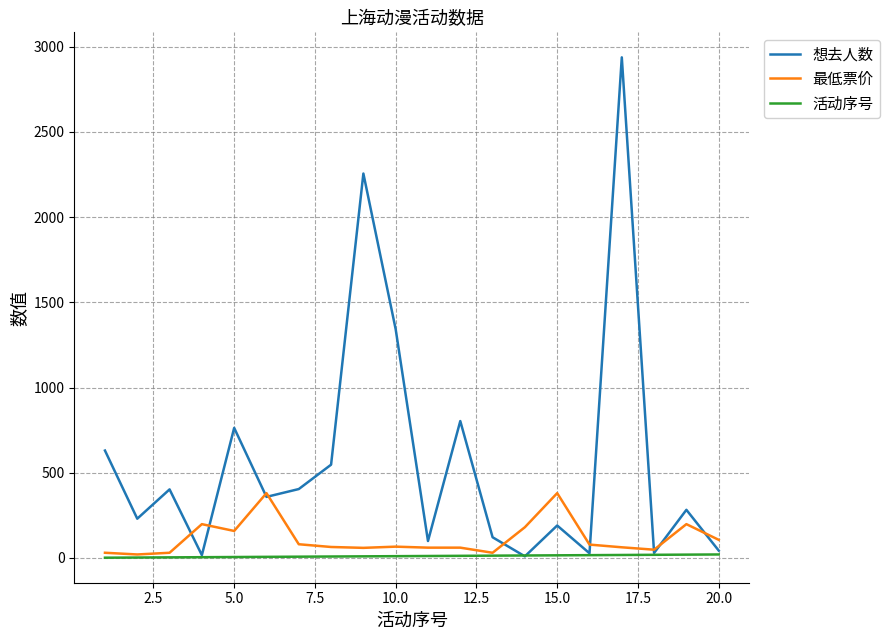

Which series has the widest spread of values?

想去人数